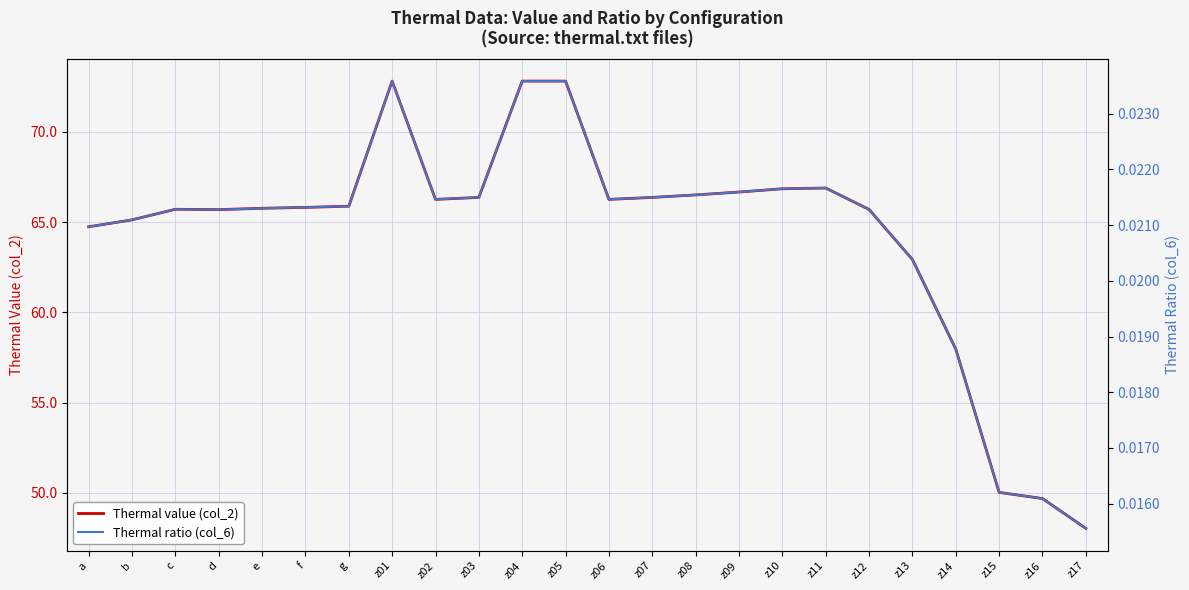

The Thermal value (col_2) series shows 22.2 at z12. True or false?

False